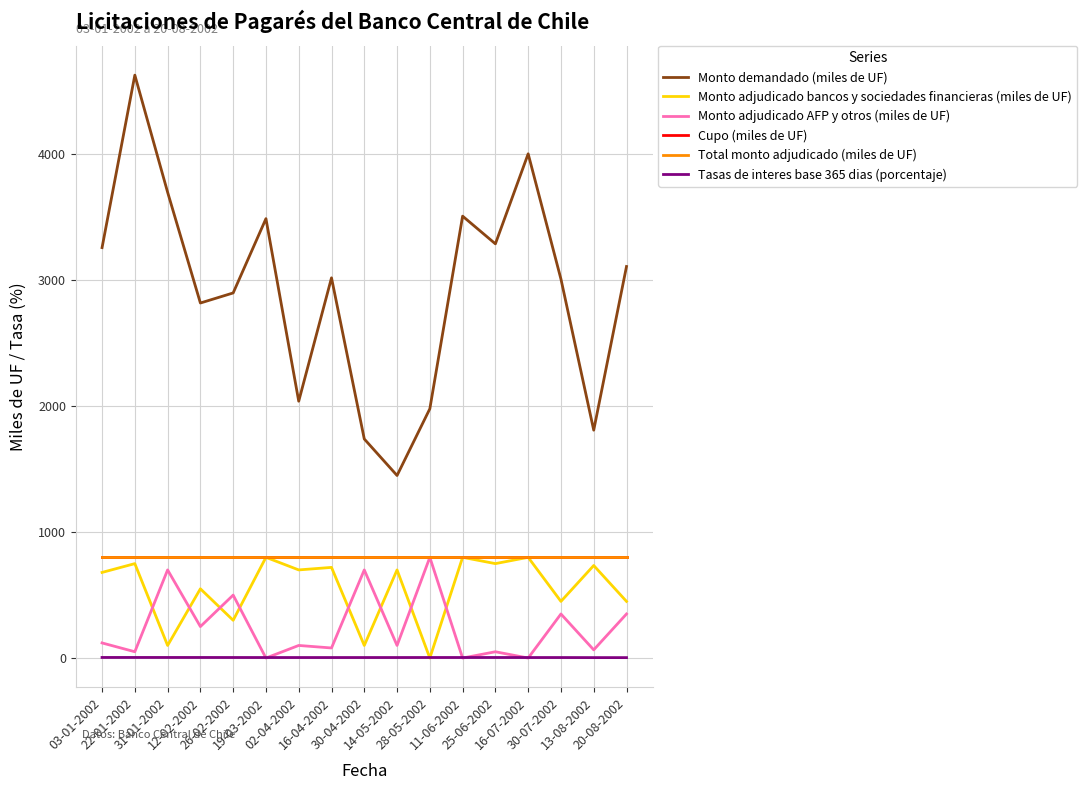

Does the chart display data point markers on the line(s)?

No